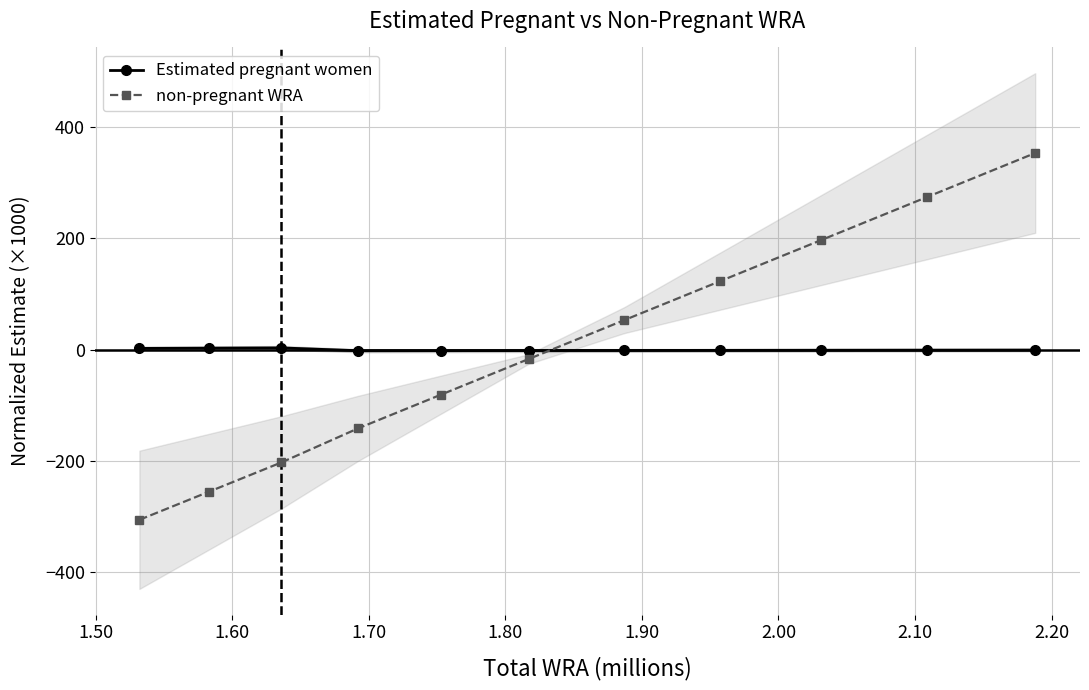

True or false: non-pregnant WRA has more than 1 points higher than both neighbors.

False